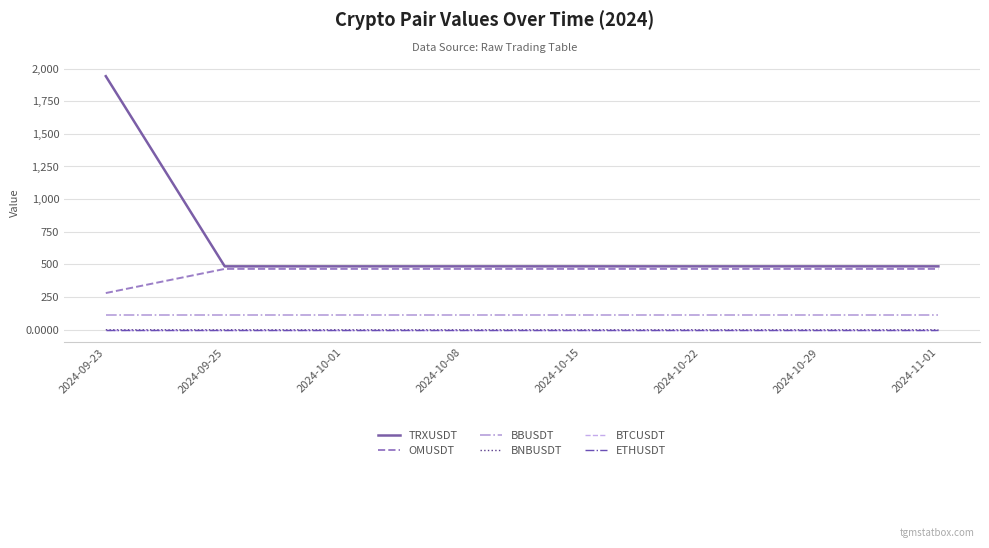

What is the total value across all series at 2024-10-15?

1067.7